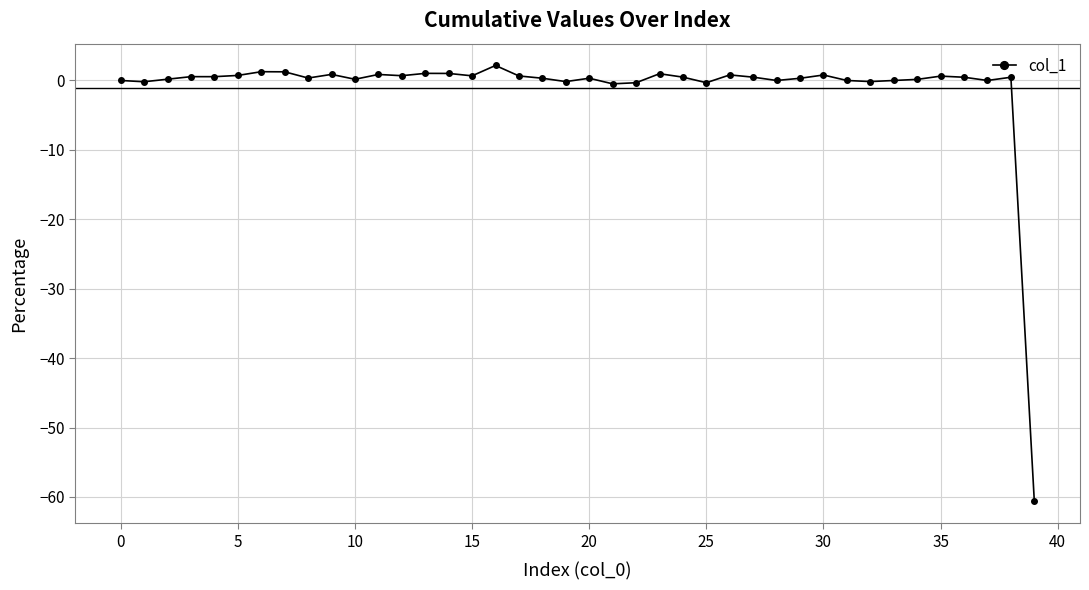

What is the difference between the second highest and minimum values?

61.9